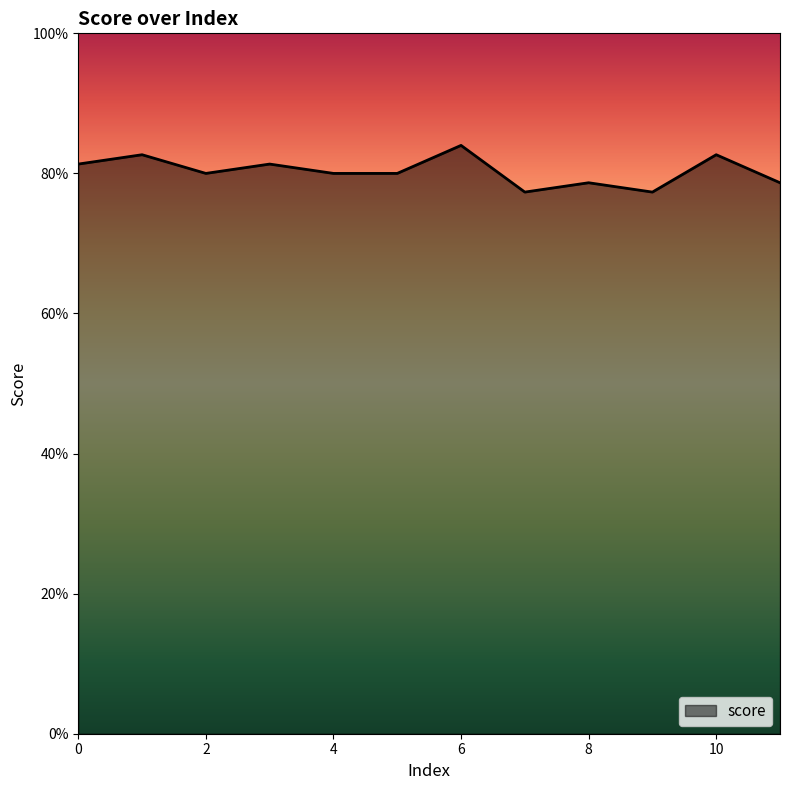

Where is the first local minimum?

2